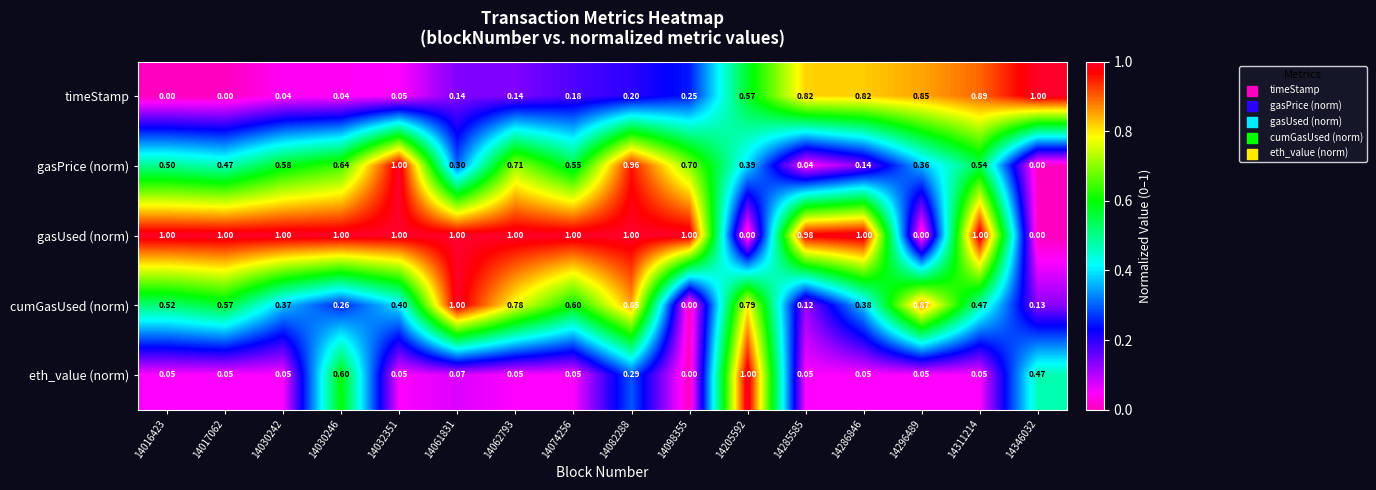

Between 14286846 and 14311214, which series saw the biggest shift?

gasPrice (norm)